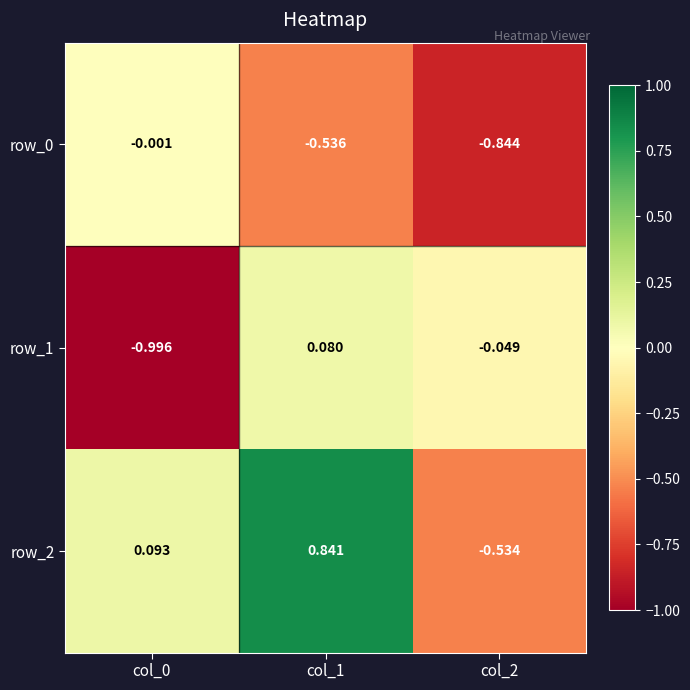

Is the value of row_0 at col_0 greater than the value of row_2 at col_1?

No